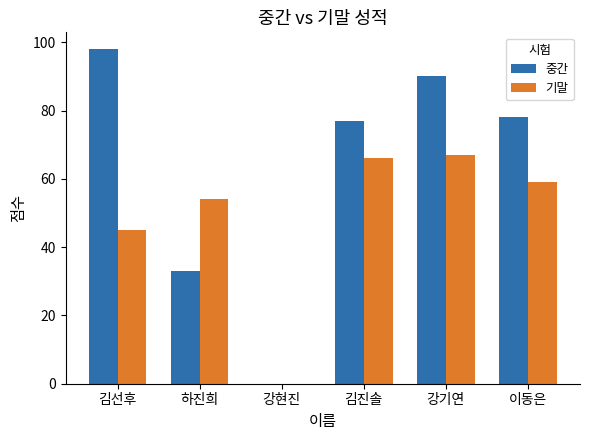

Which series has the largest total across all categories?

중간